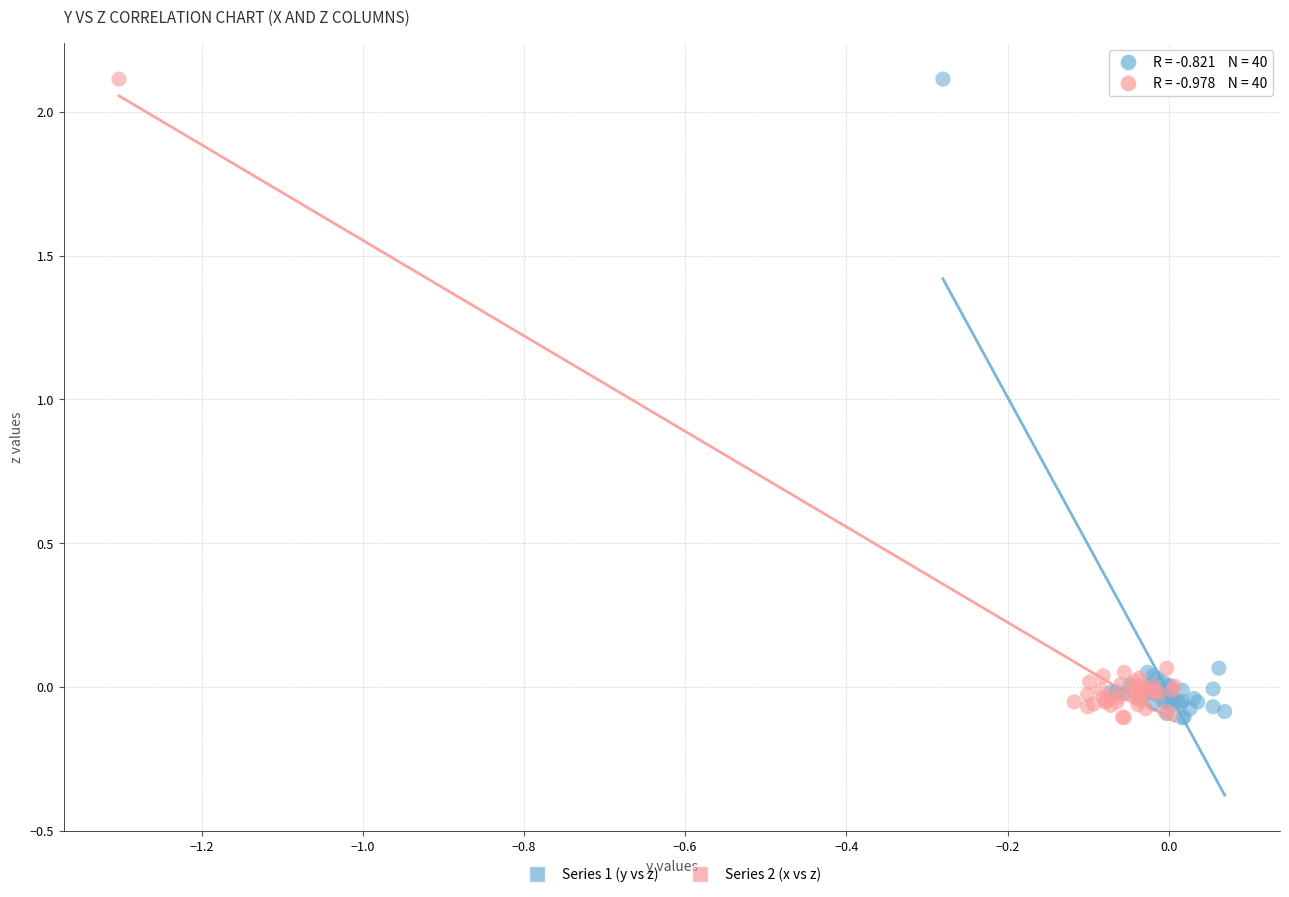

What are all the series names shown in the legend?

Series 1 (y vs z), Series 2 (x vs z)